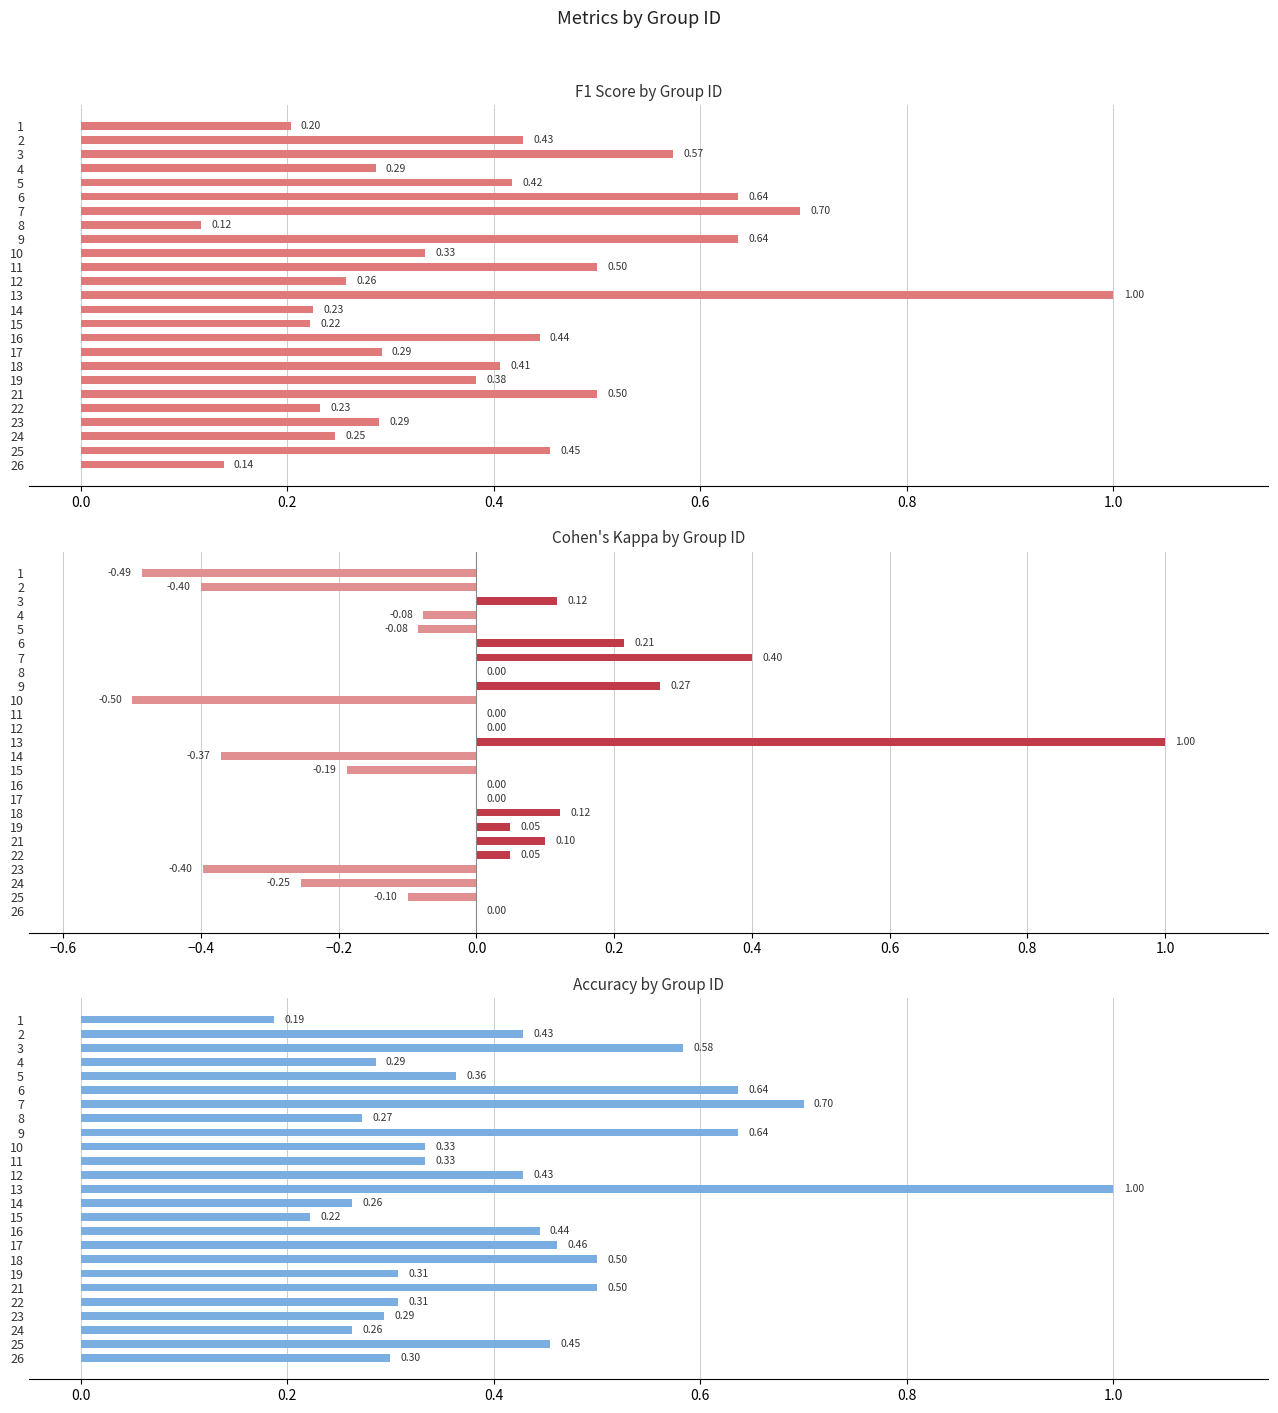

Is the value of f1 at 2 greater than the value of kappa at 11?

Yes